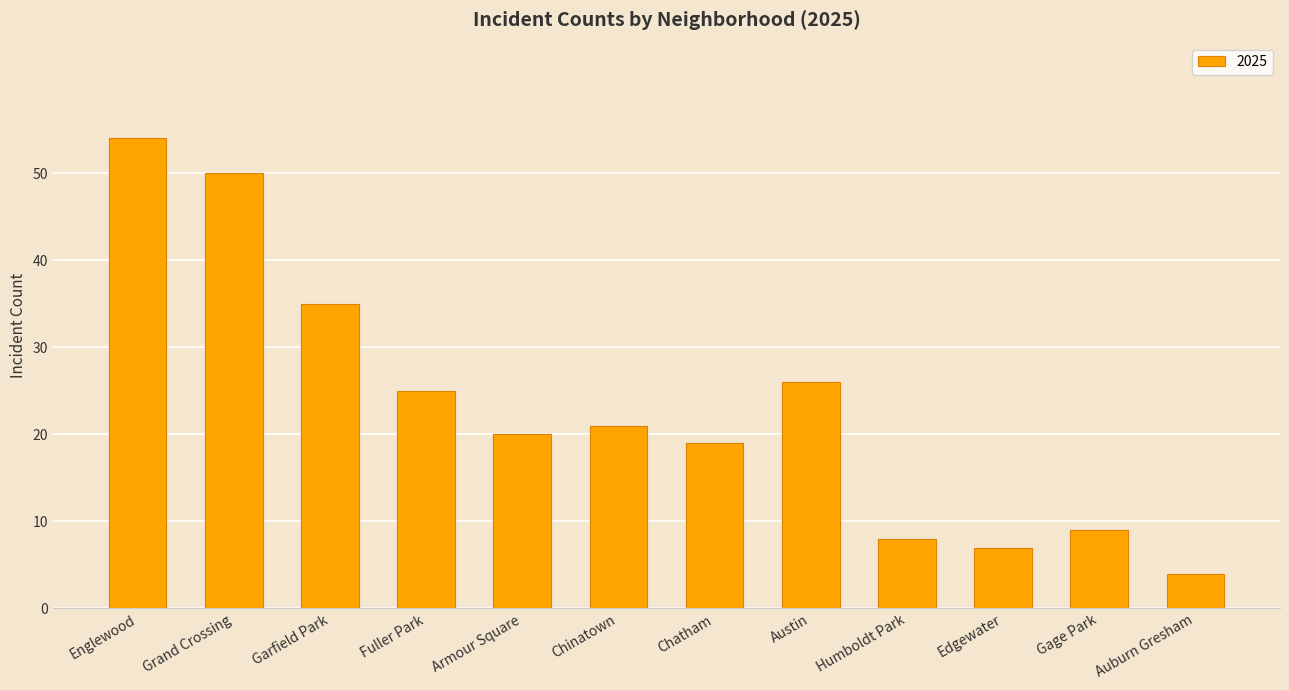

Which category has the highest value across all series?

Englewood